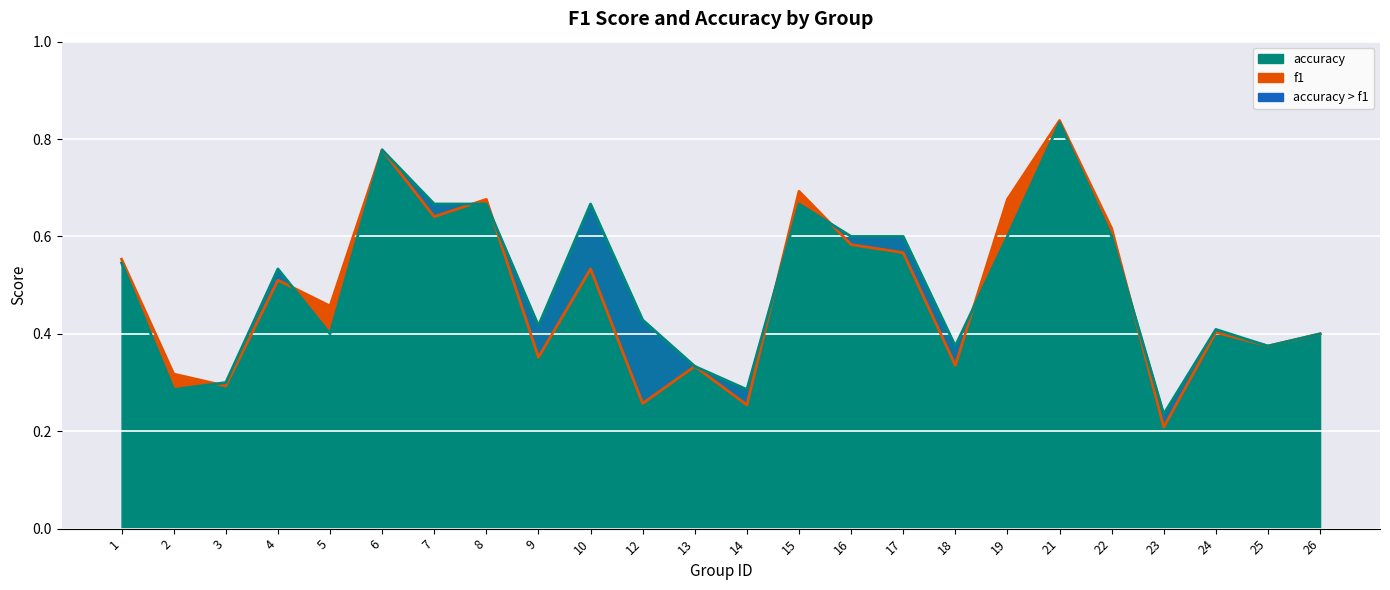

List the labels in order of accuracy line value, largest first.

21, 6, 7, 8, 10, 15, 16, 17, 19, 22, 1, 4, 12, 9, 24, 5, 26, 18, 25, 13, 3, 2, 14, 23